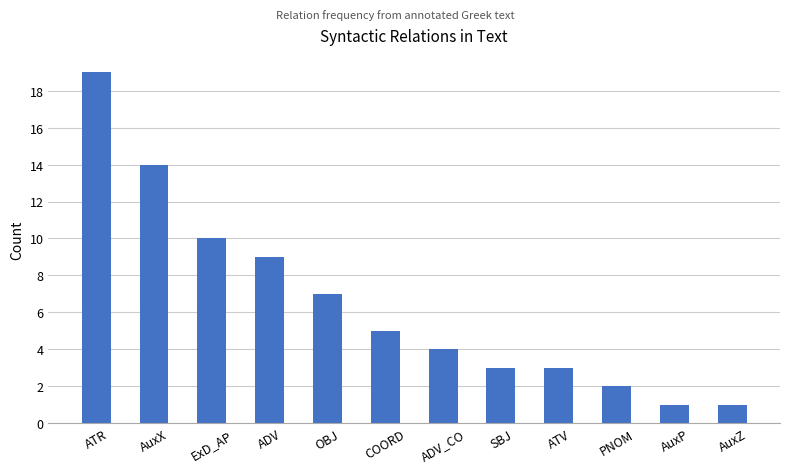

At which category does the chart reach its peak across all series?

ATR